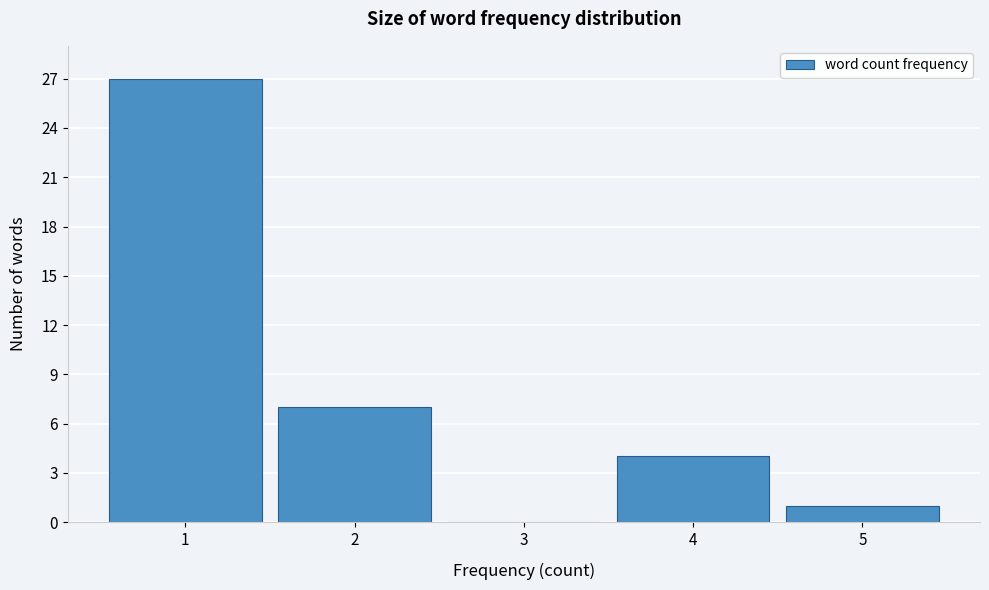

Reading left to right, list every bar in this chart as the range it spans on the x-axis followed by its height. The values are not printed on the chart, so give them approximately, as read against the axis.

0.5 to 1.5: 27
1.5 to 2.5: 7
2.5 to 3.5: 0
3.5 to 4.5: 4
4.5 to 5.5: 1